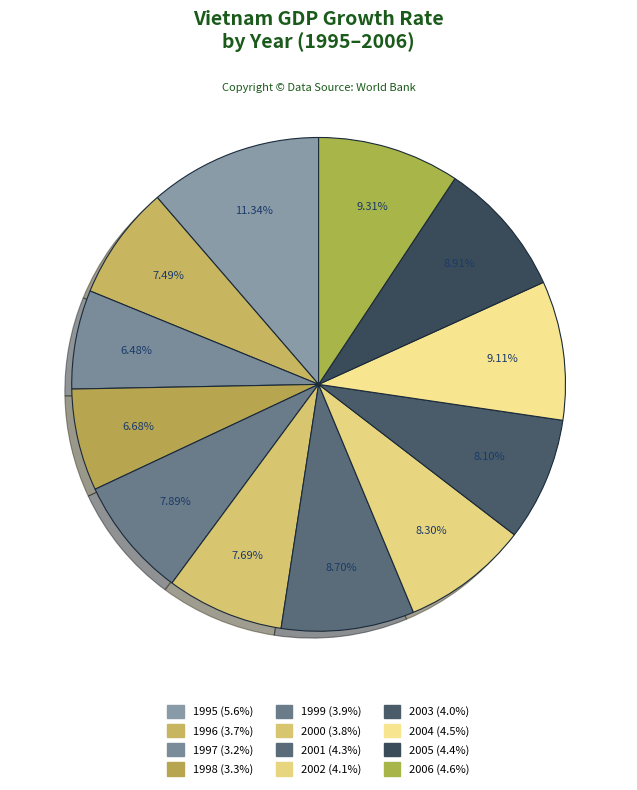

How many slices are in this pie chart?

12